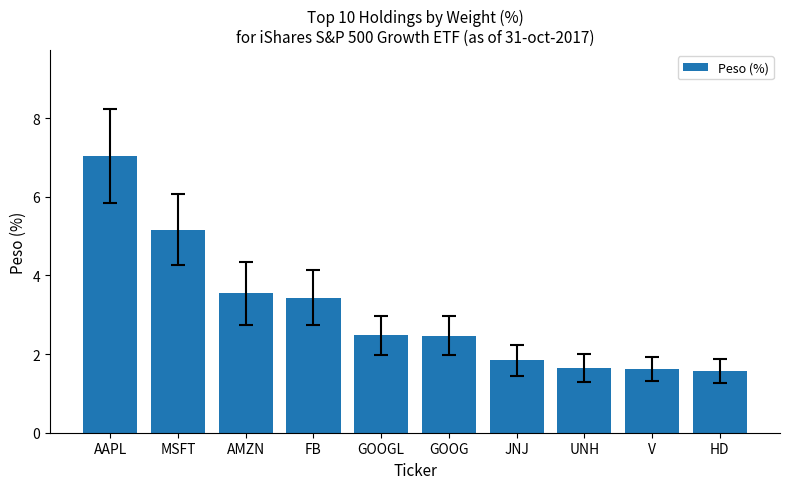

What is the difference between the second highest and second lowest values?

3.5